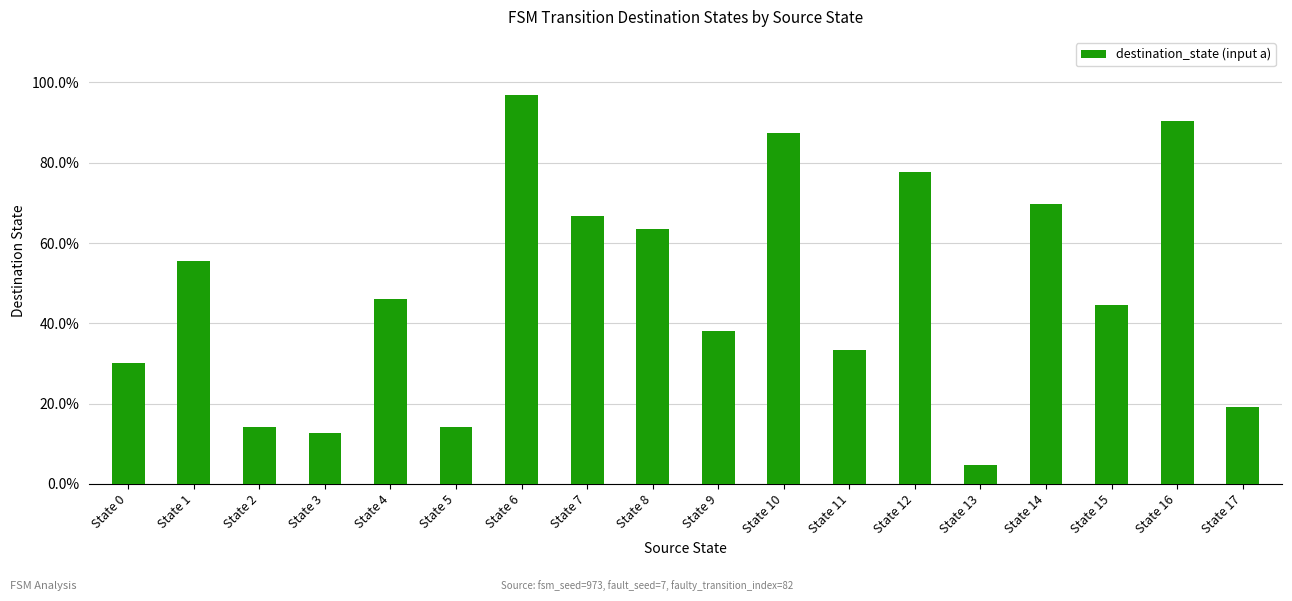

True or false: the data shows 0.5 at State 0.

False